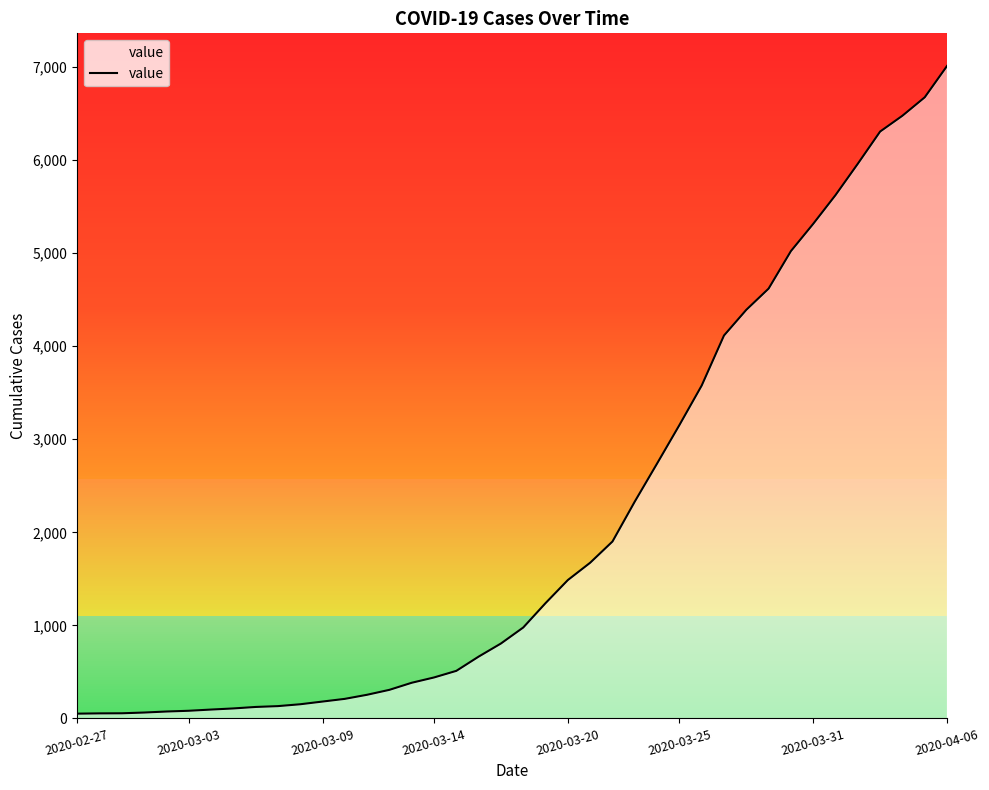

What is the greatest value displayed?

7012